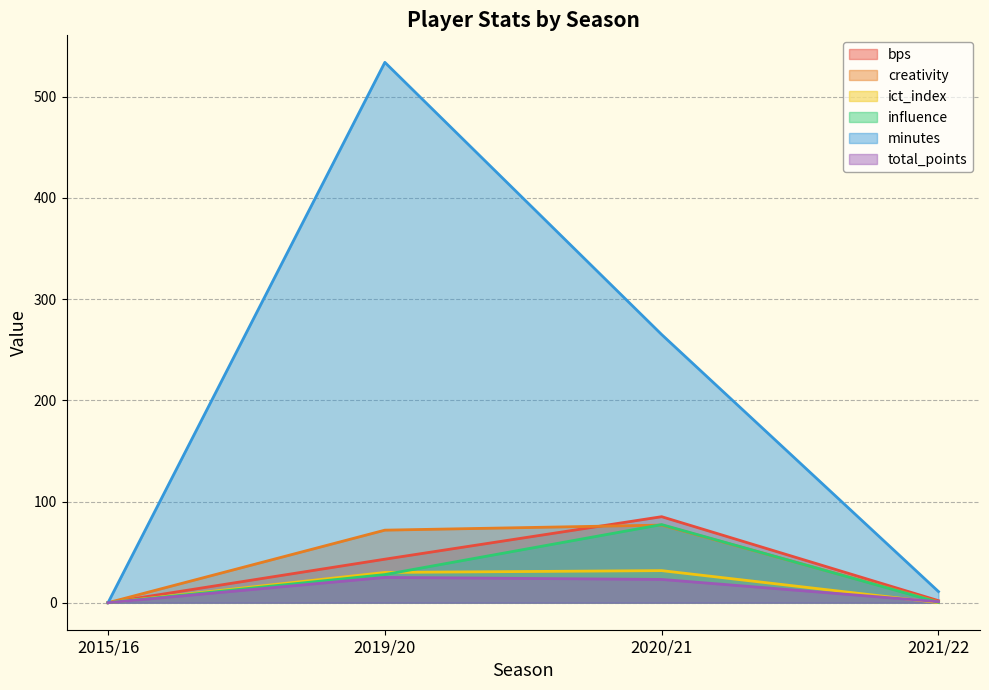

In total_points, how many points are higher than both neighbors (excluding endpoints)?

1